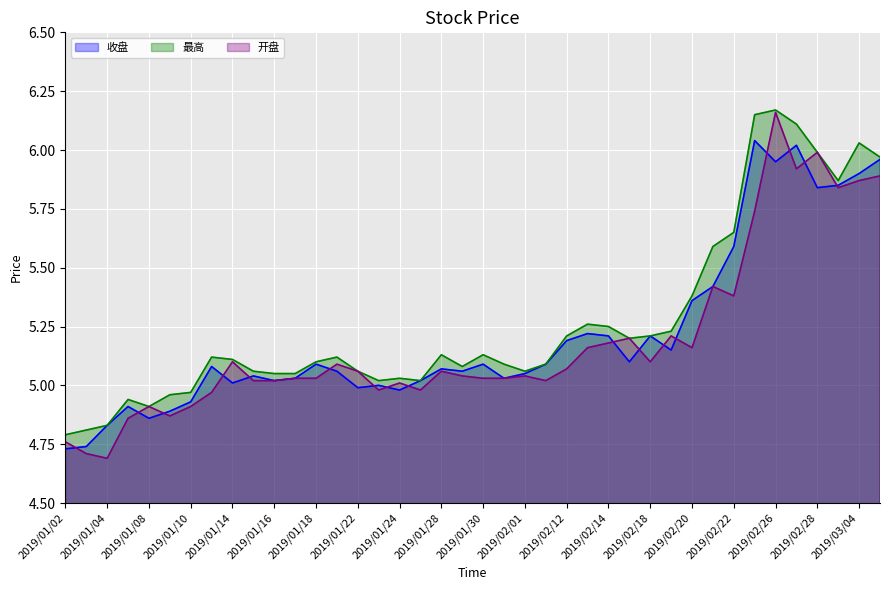

How many lines are shown in the chart?

3